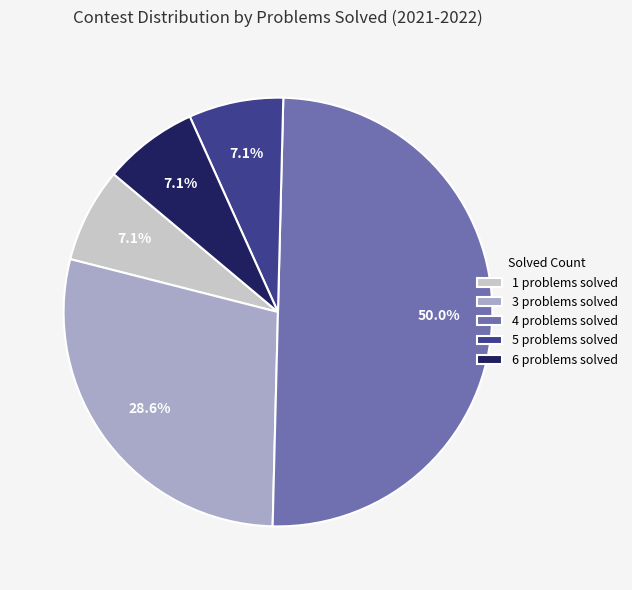

Which has a higher value, 3 problems solved or 4 problems solved?

4 problems solved